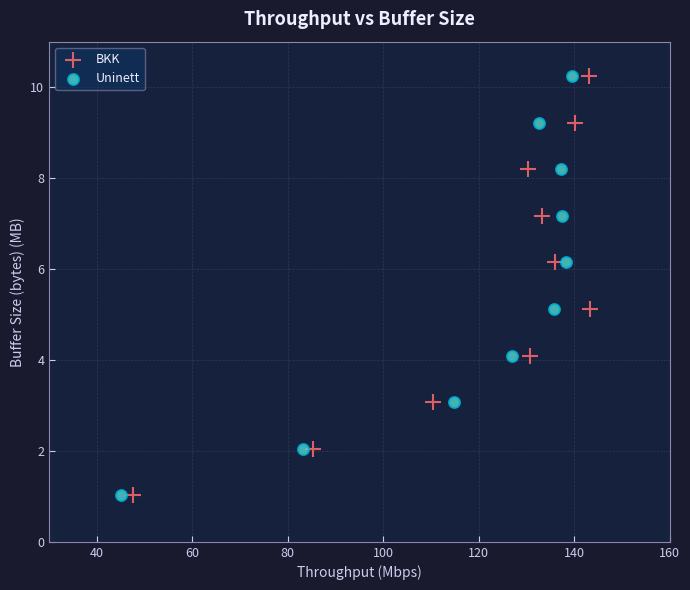

What are all the series names shown in the legend?

BKK, Uninett